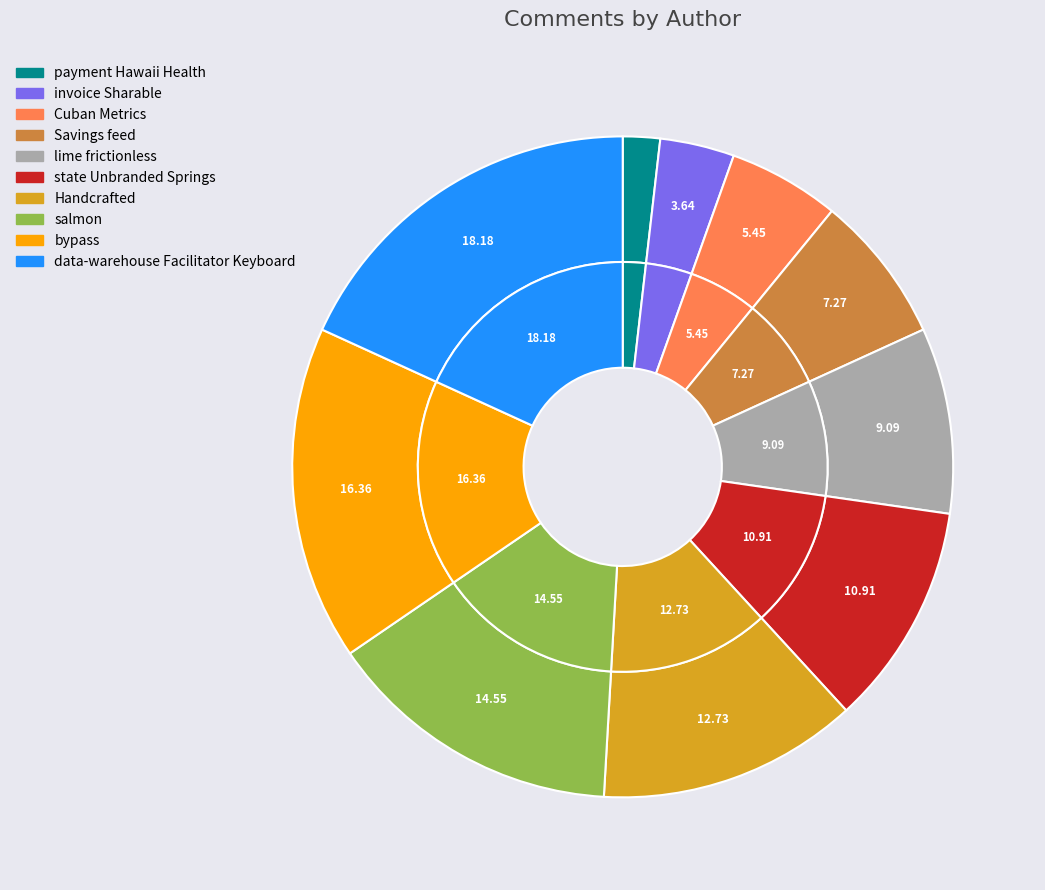

To the nearest percent, what percentage of the pie is Cuban Metrics?

5%